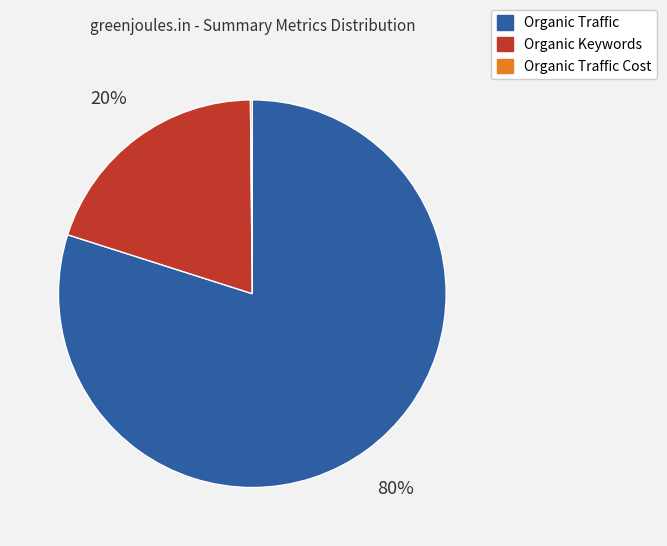

To the nearest percent, what is the difference between the largest and smallest slice percentages?

80%